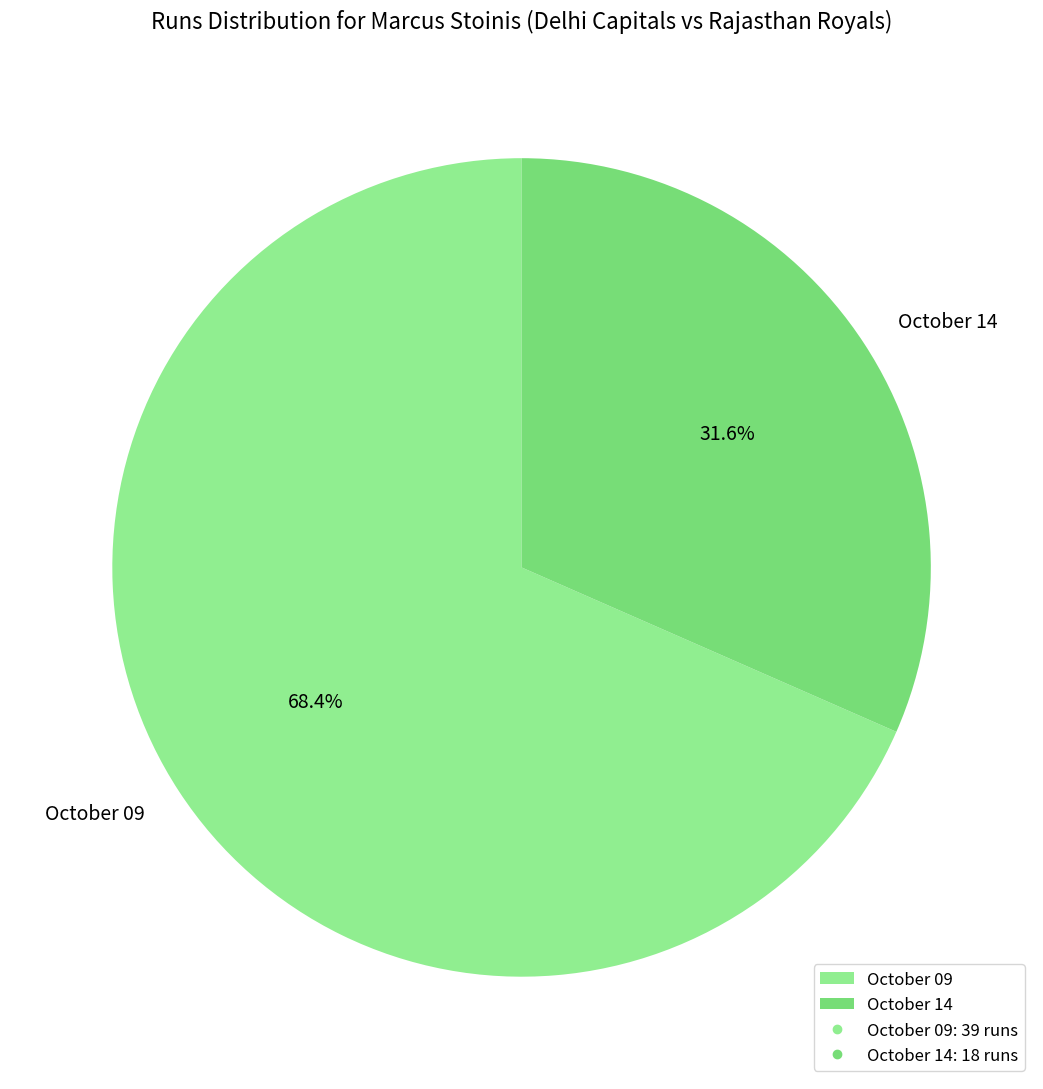

Combined, do October 14 and October 09 account for over 50%?

Yes